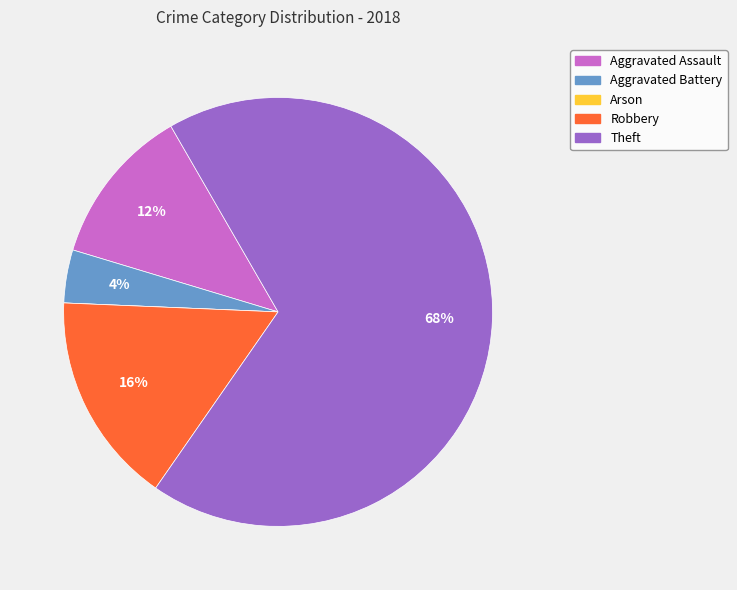

What percentage is the Robbery slice, to the nearest percent?

16%